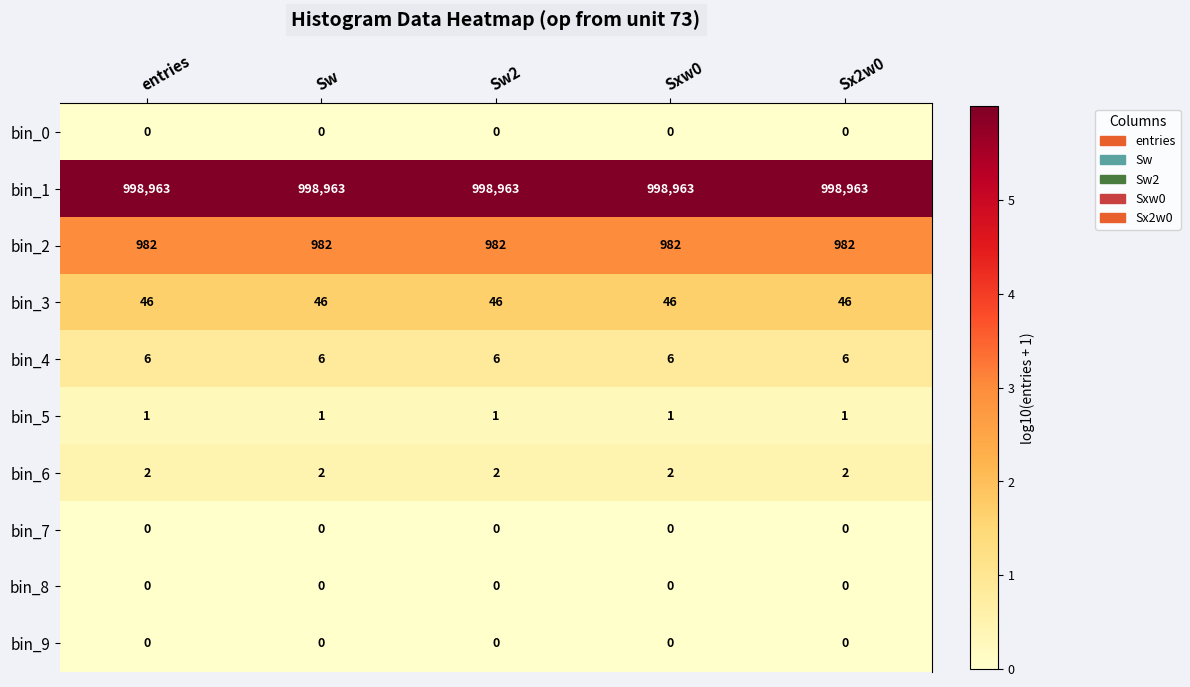

What is the spread (max minus min) of values at Sx2w0?

998963